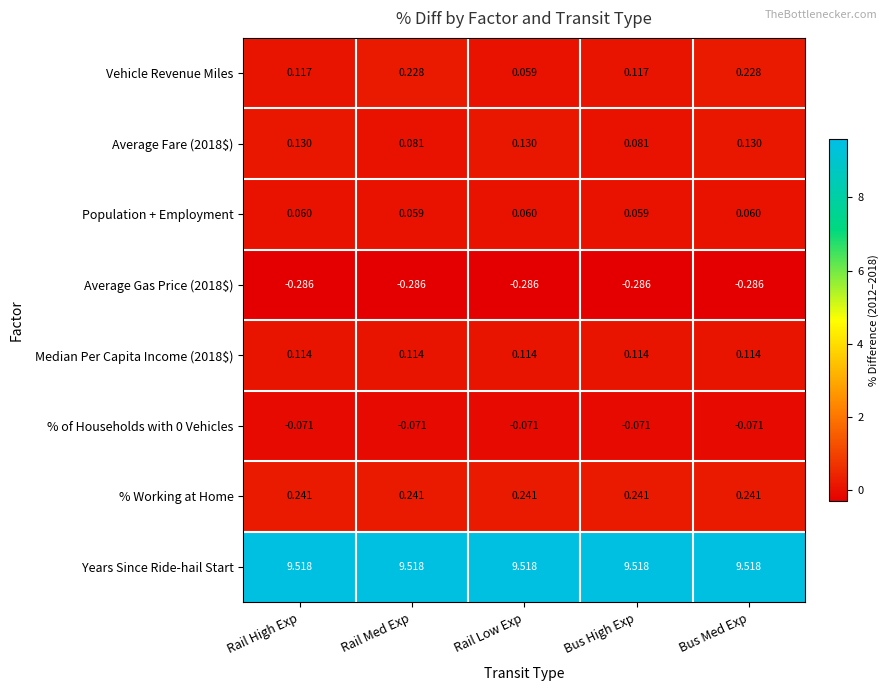

At which category is the sum across all series the highest?

Bus Med Exp